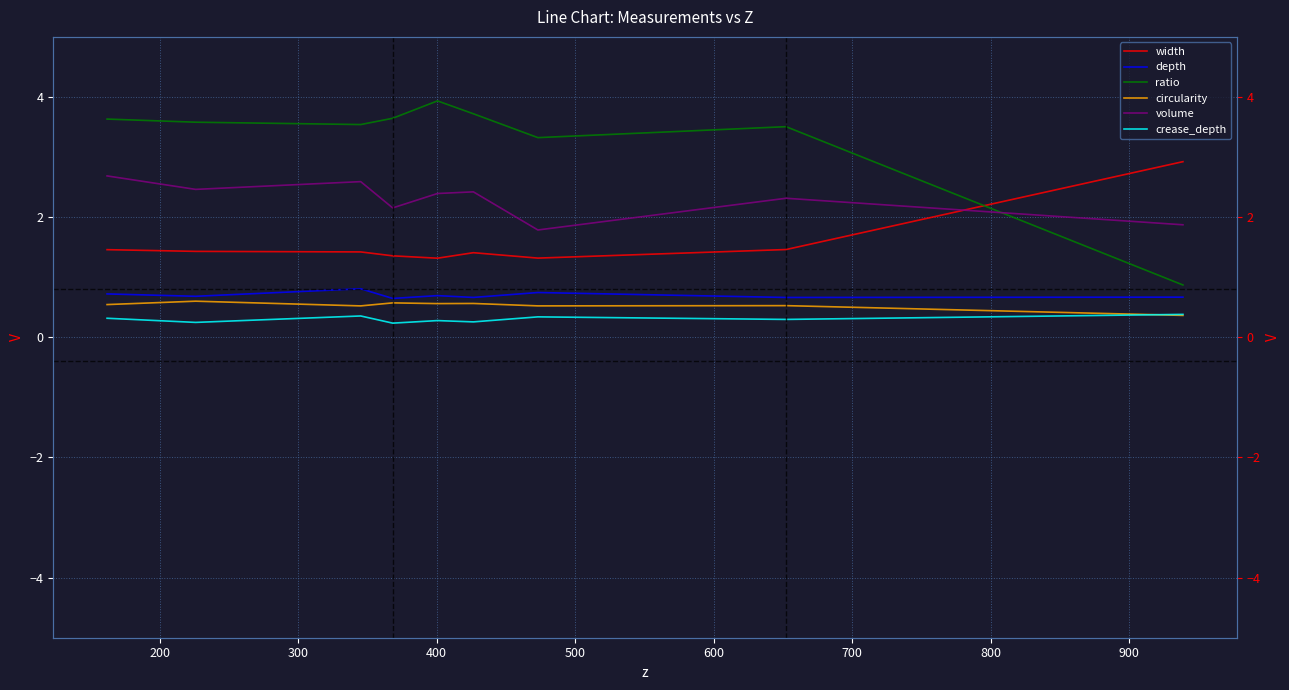

How many distinct data groups are displayed?

6